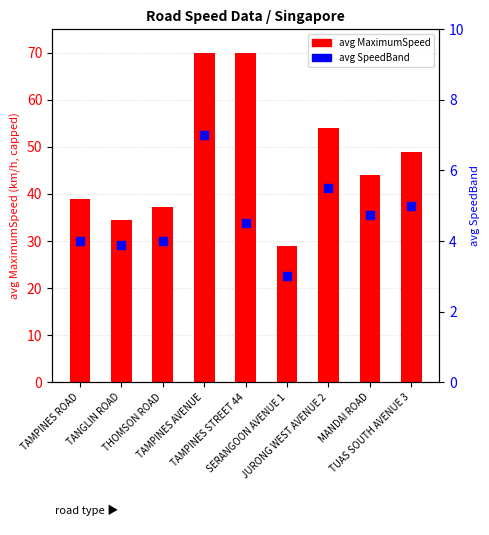

Which series contains the lowest Y value?

avg SpeedBand